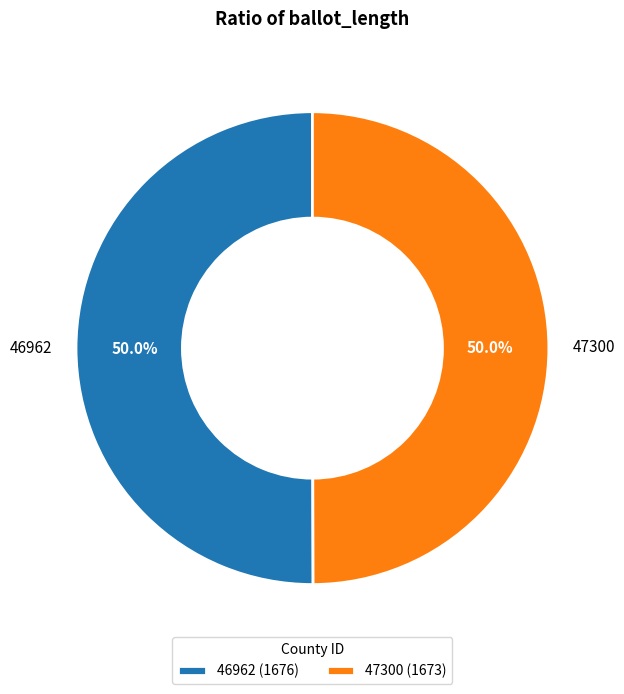

To the nearest percent, what percentage of the pie is 47300?

50%